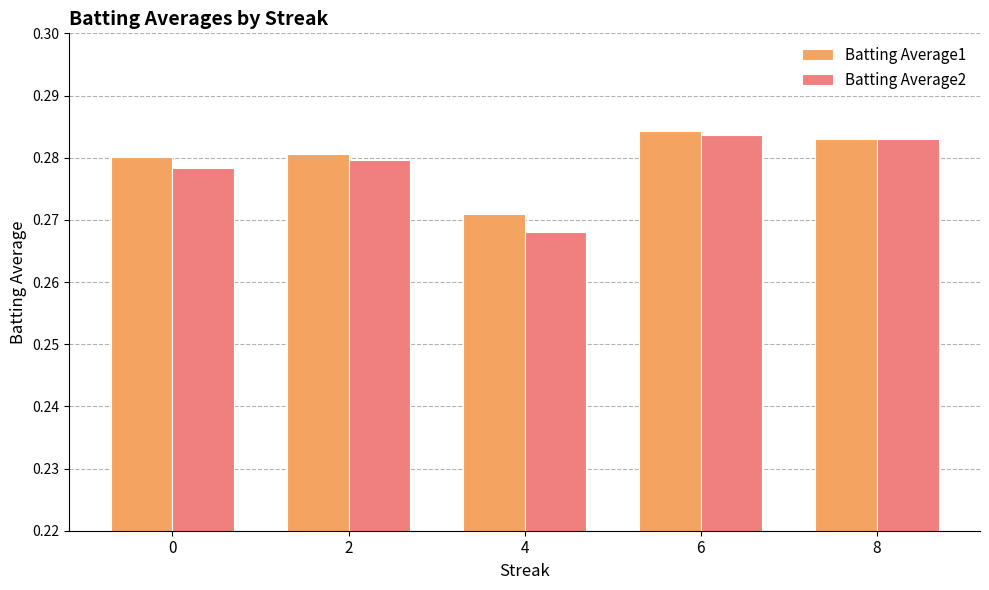

Rank the series by their maximum value, from lowest to highest.

Batting Average2, Batting Average1